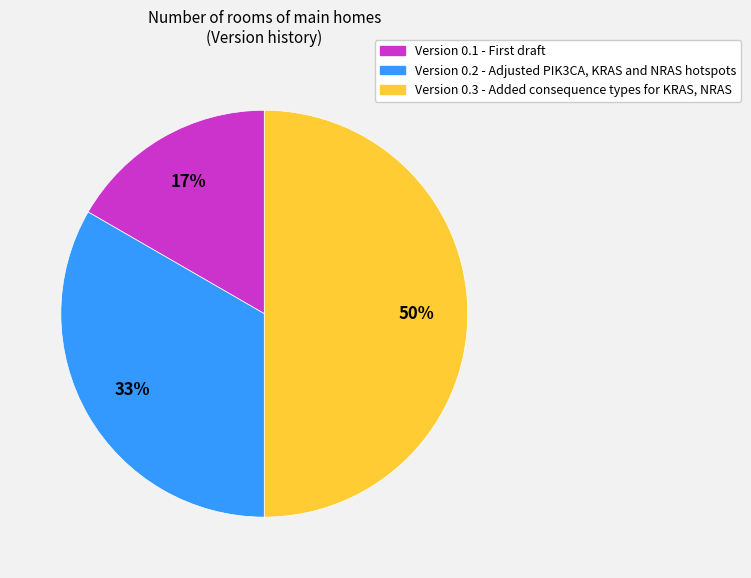

To the nearest percent, what percentage of the pie is Version 0.3 - Added consequence types for KRAS, NRAS?

50%